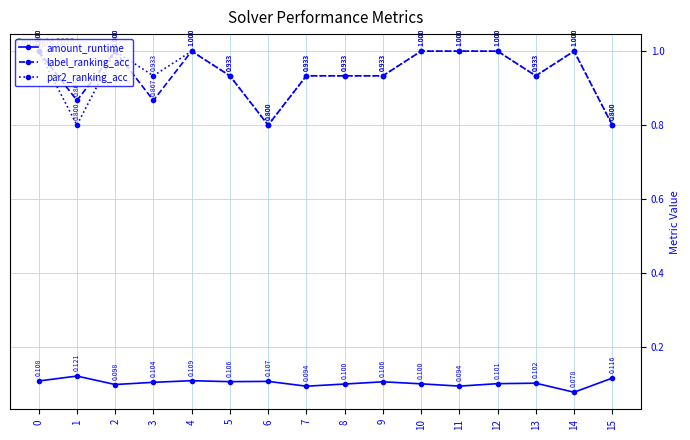

True or false: amount_runtime and par2_ranking_acc cross at least once.

False